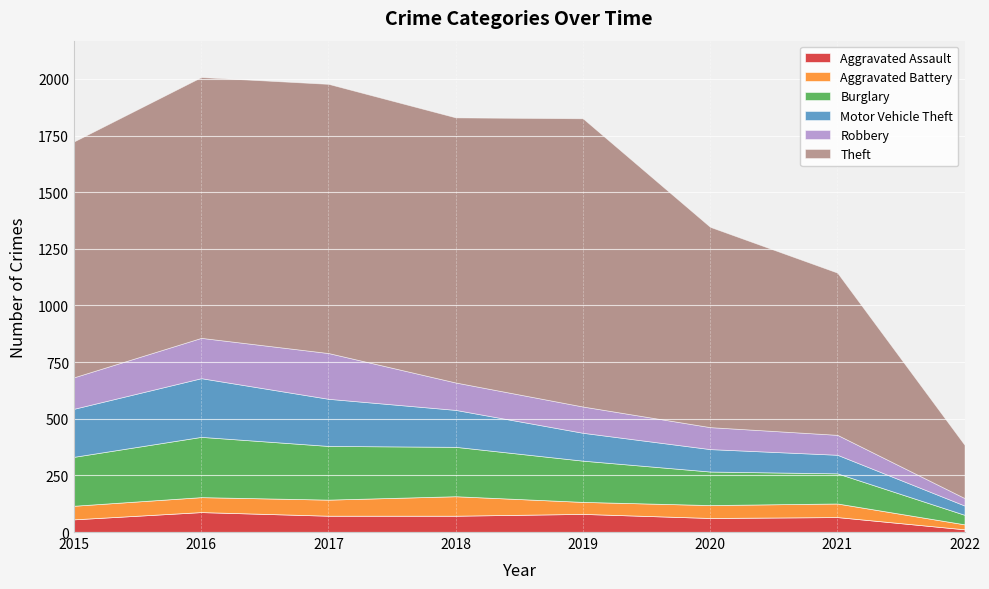

True or false: Burglary has more than 0 points higher than both neighbors.

True